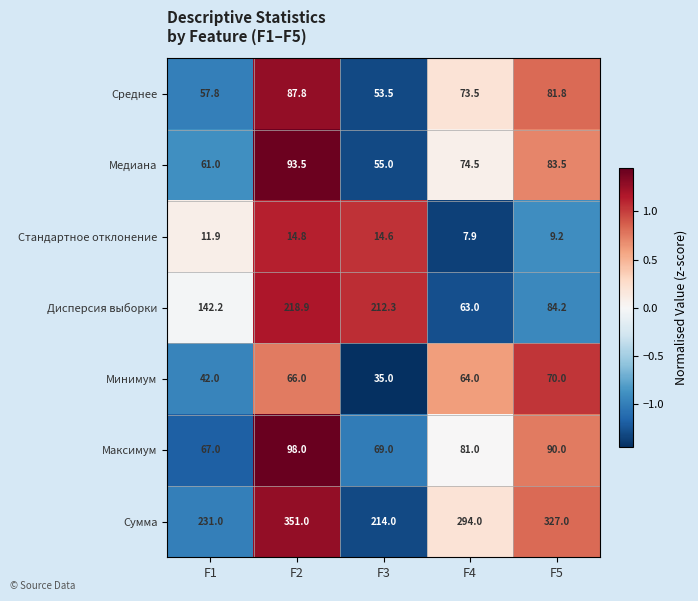

The value of Дисперсия выборки at F2 is 369.4. True or false?

False